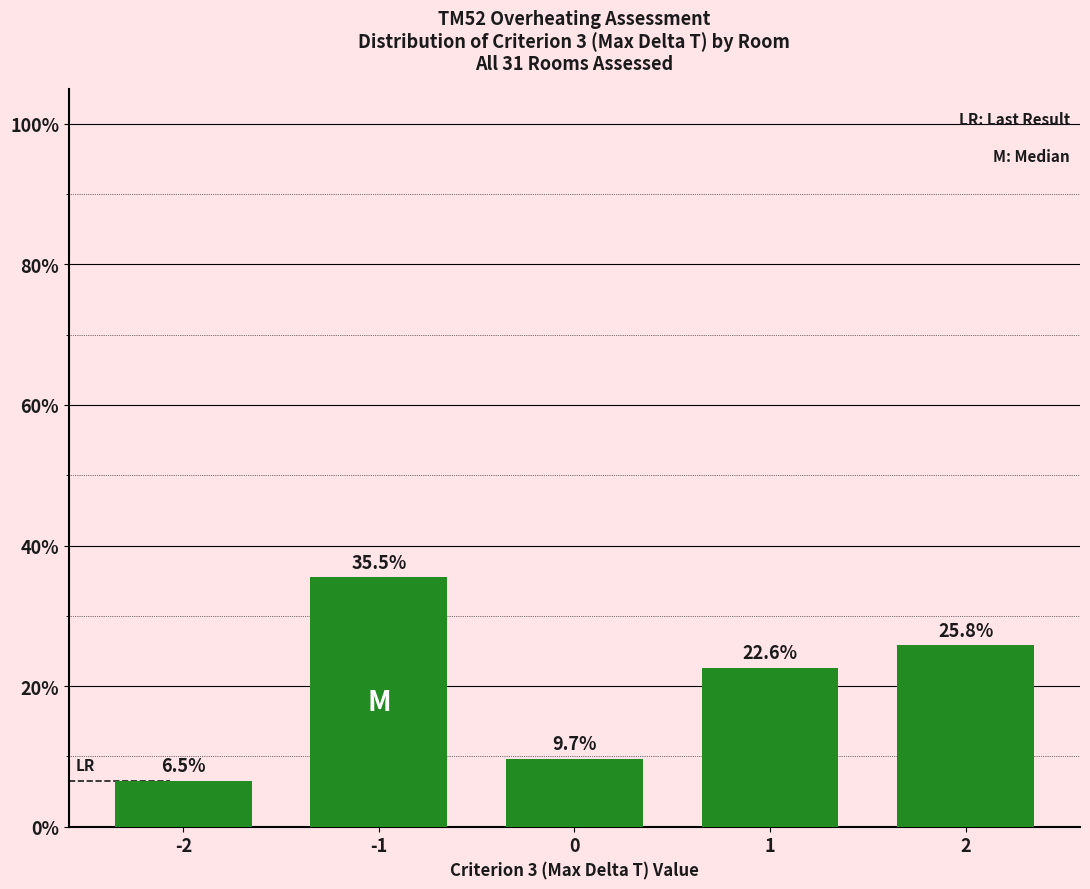

How many values exceed 22?

3